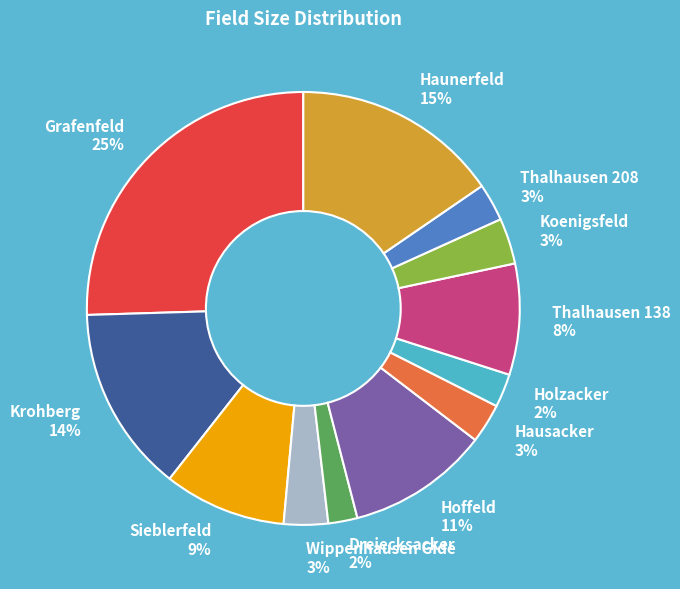

Does Holzacker represent more than half of the total?

No